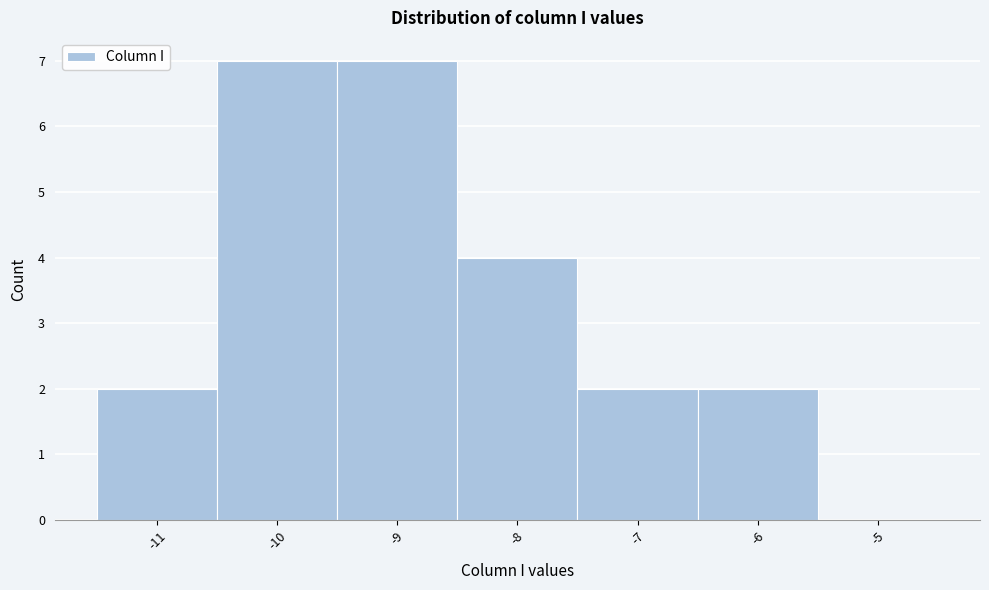

Reading right to left, list all the values displayed in this chart.

-5=0	-6=2	-7=2	-8=4	-9=7	-10=7	-11=2